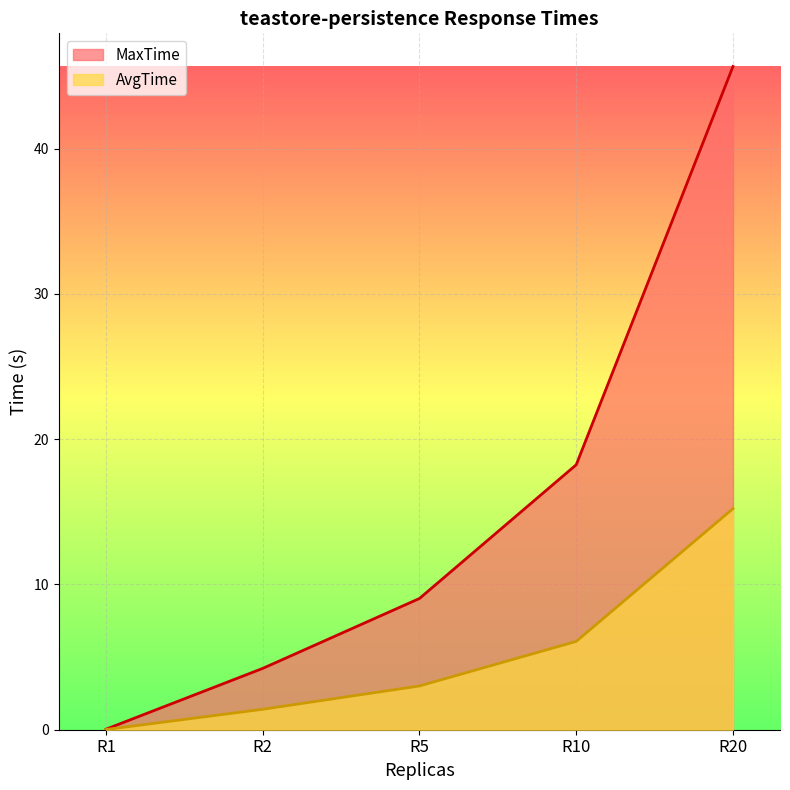

What is the highest value of the AvgTime series?

45.6